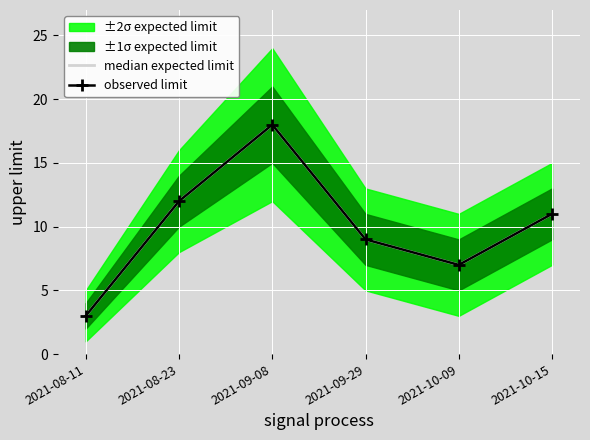

What value does the observed limit series have at 2021-09-29?

9